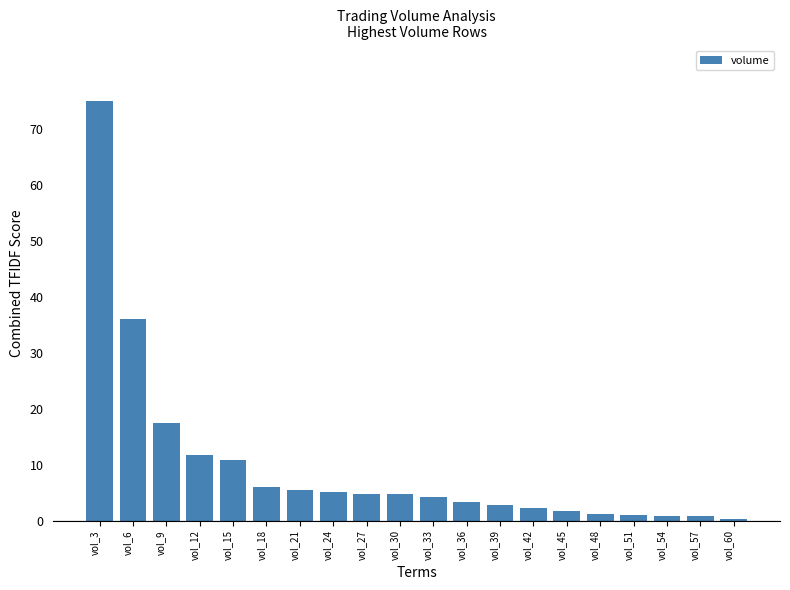

What is the change in value from vol_3 to vol_9?

-57.5